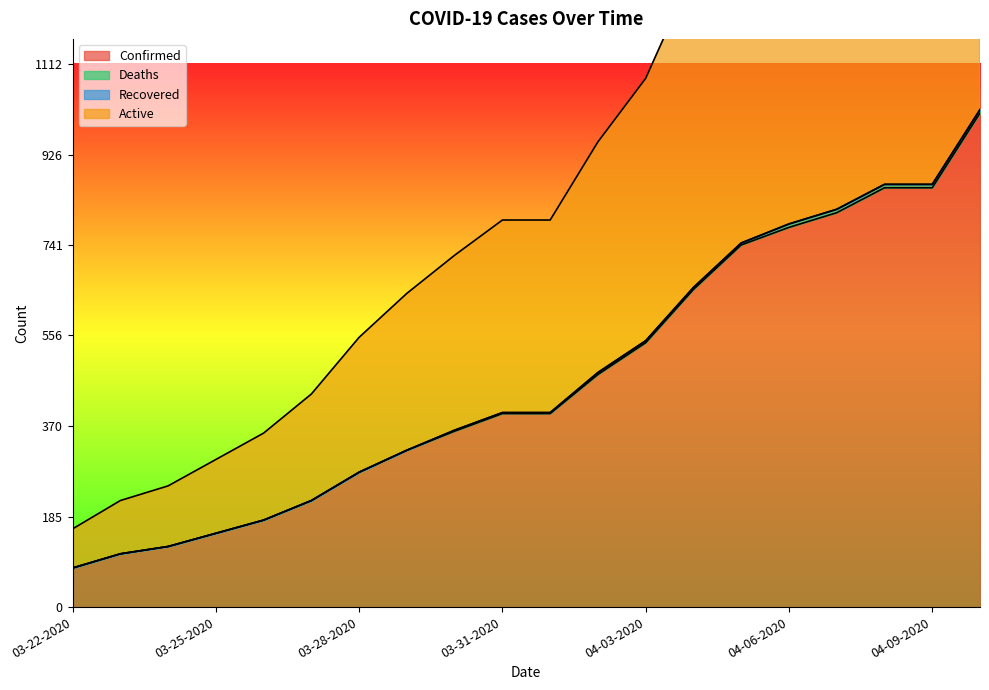

At how many categories does at least one series exceed 333?

16